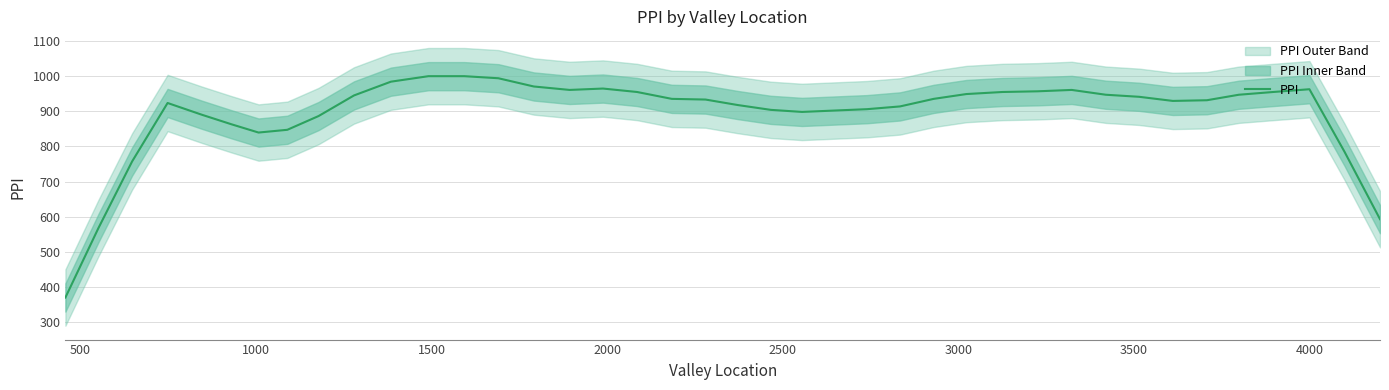

What is the highest value of the PPI series?

999.0